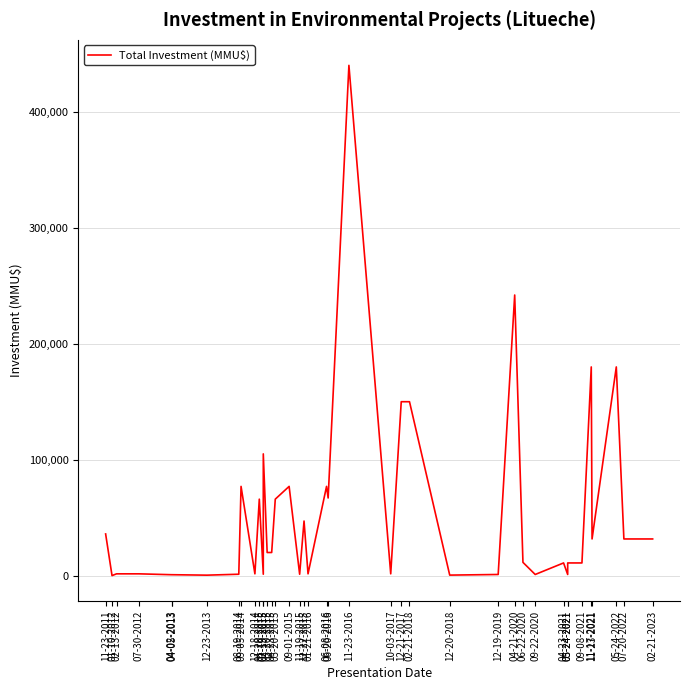

How many values are below 20000?

20